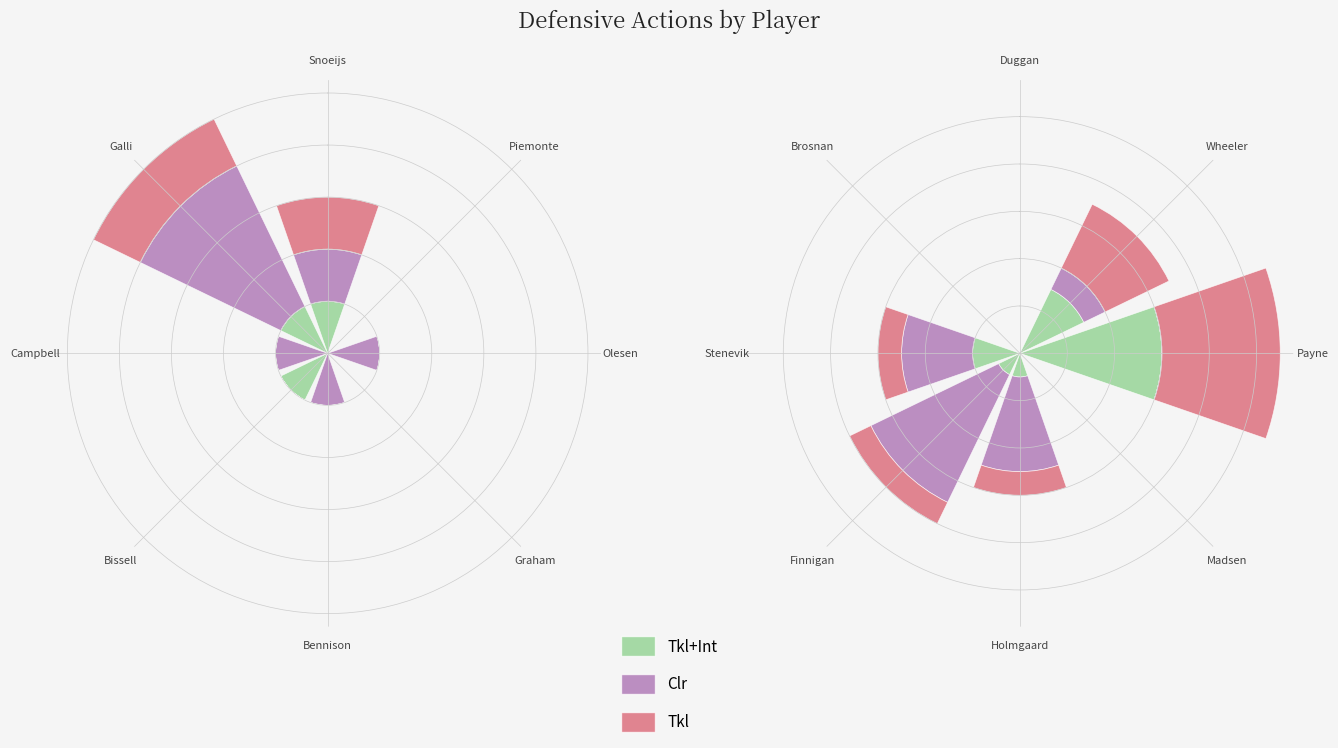

Between Finnigan and Stenevik, which is larger?

Stenevik